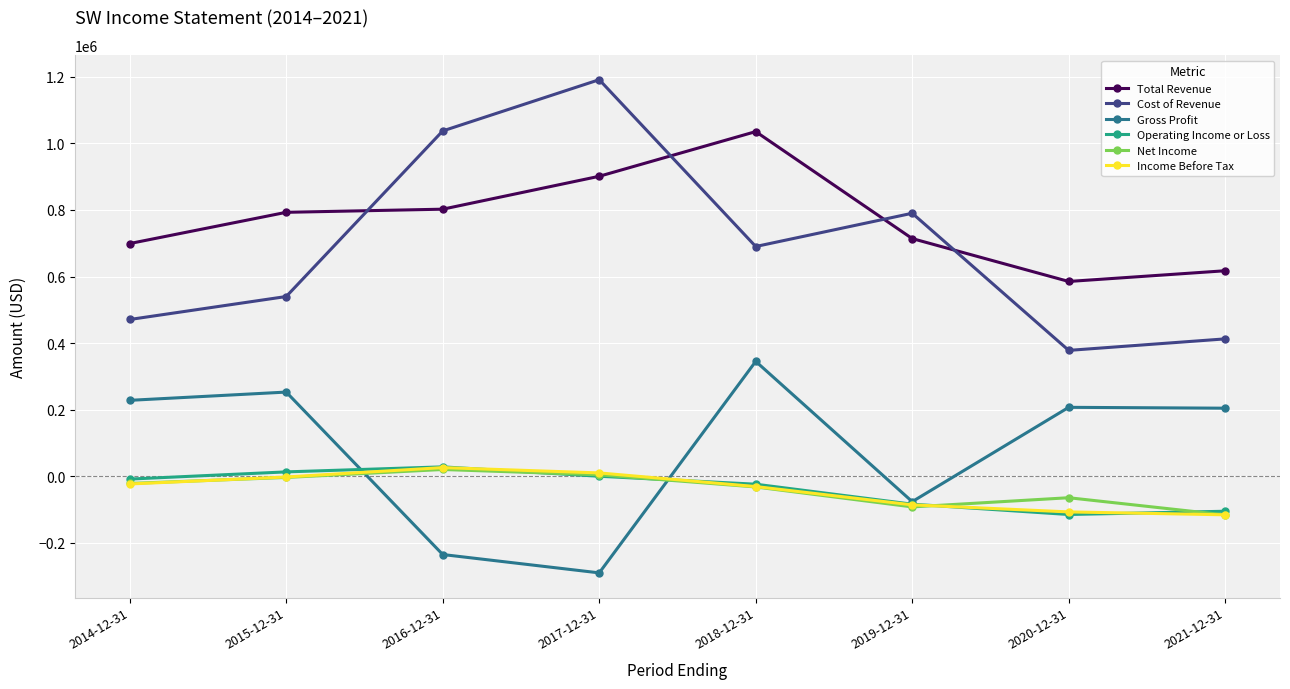

What is the label of the 7th point from the left?

2020-12-31